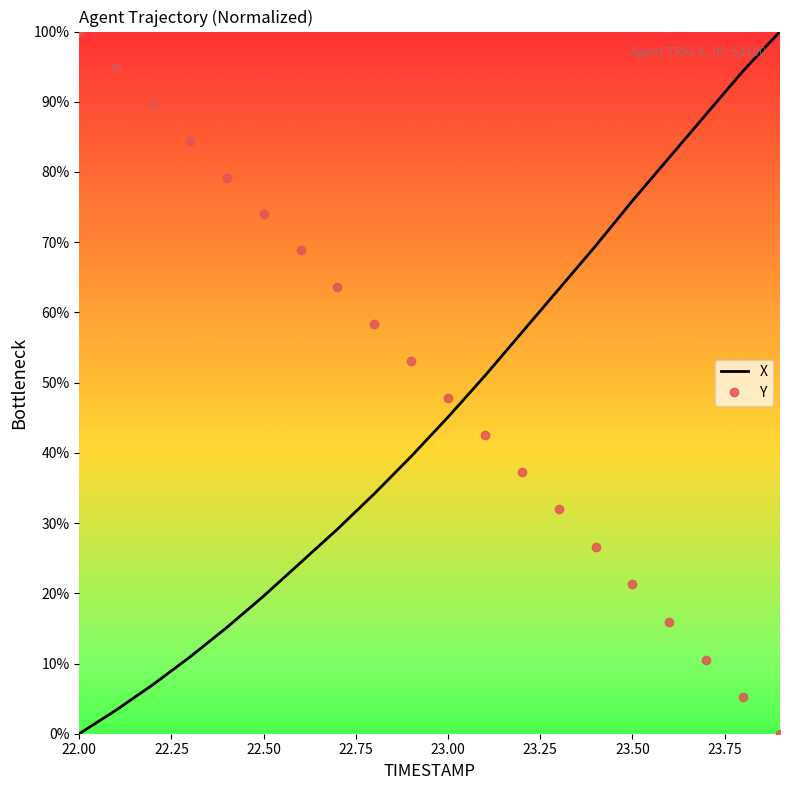

How many values in the Y series are below 53?

10